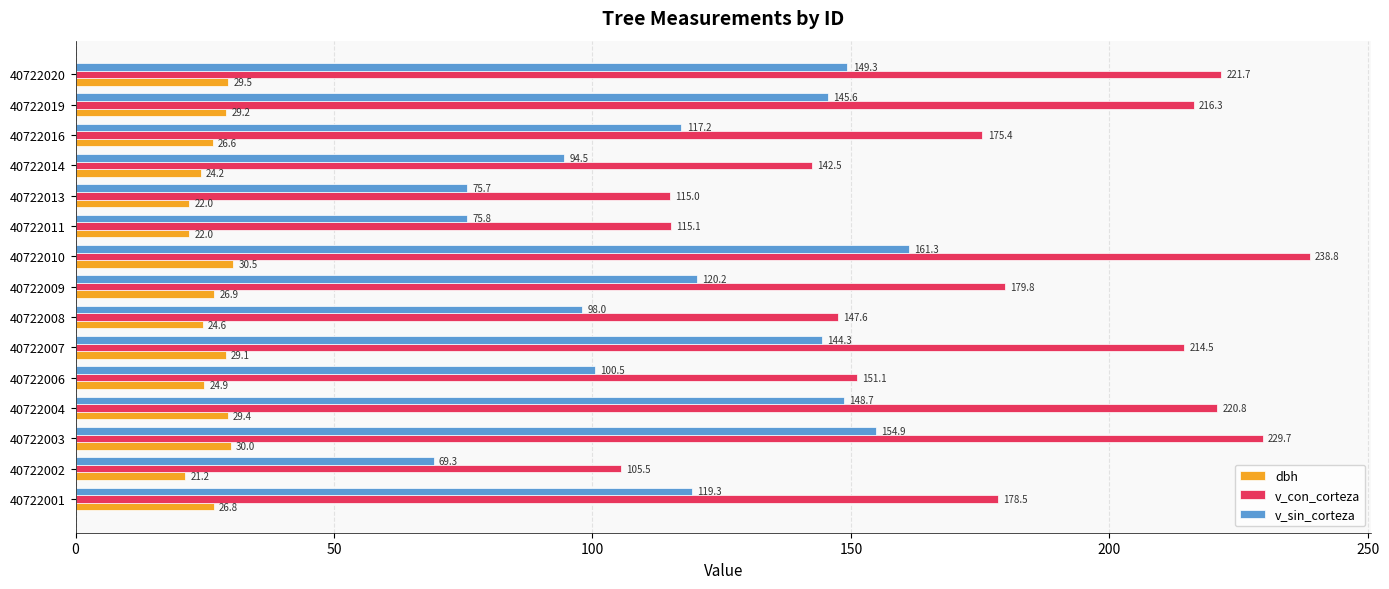

The value of v_con_corteza at 40722007 is 300.4. True or false?

False